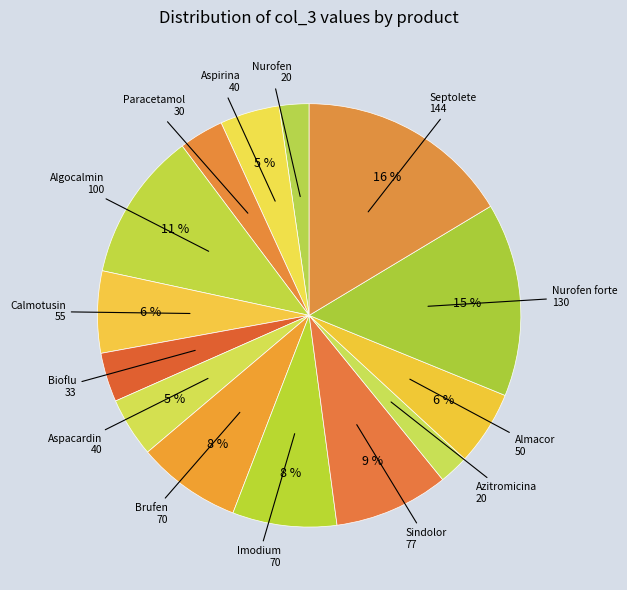

To the nearest percent, what is the difference between the largest and smallest slice percentages?

14%